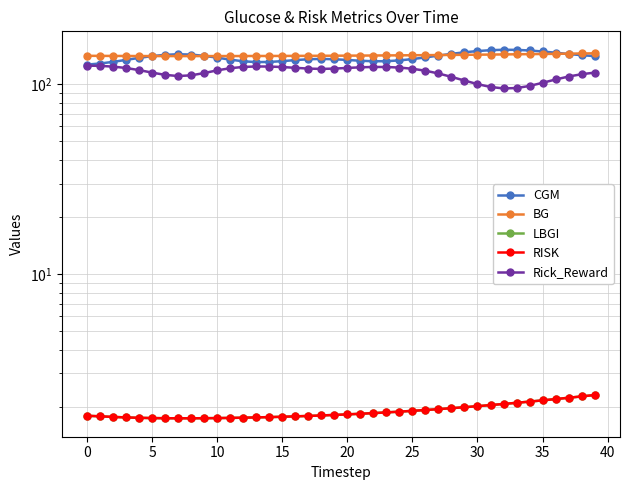

At which category is the sum across all series the highest?

39